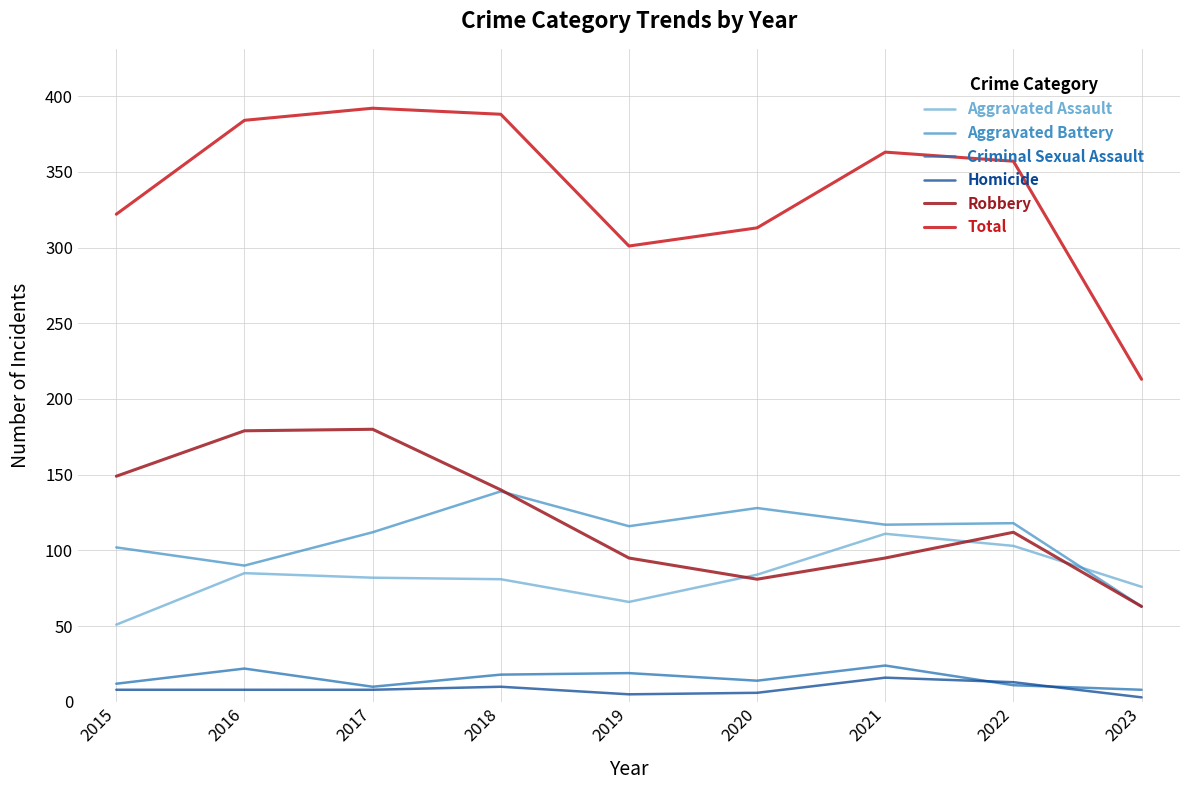

What is the lowest value of the Aggravated Battery series?

63